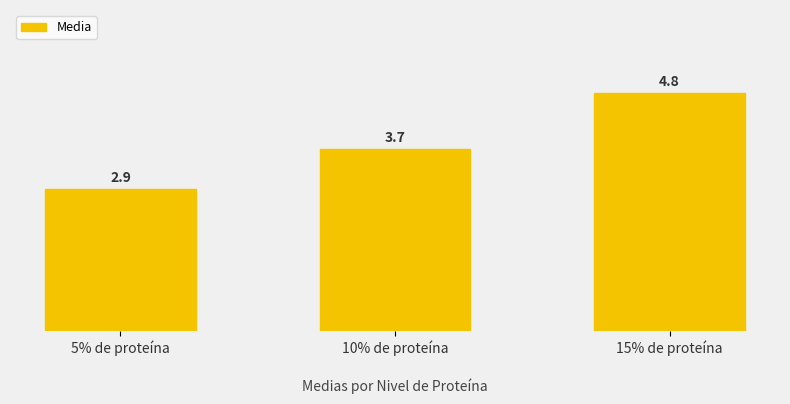

Reading right to left, list all the values displayed in this chart.

15% de proteína=4.8	10% de proteína=3.7	5% de proteína=2.9